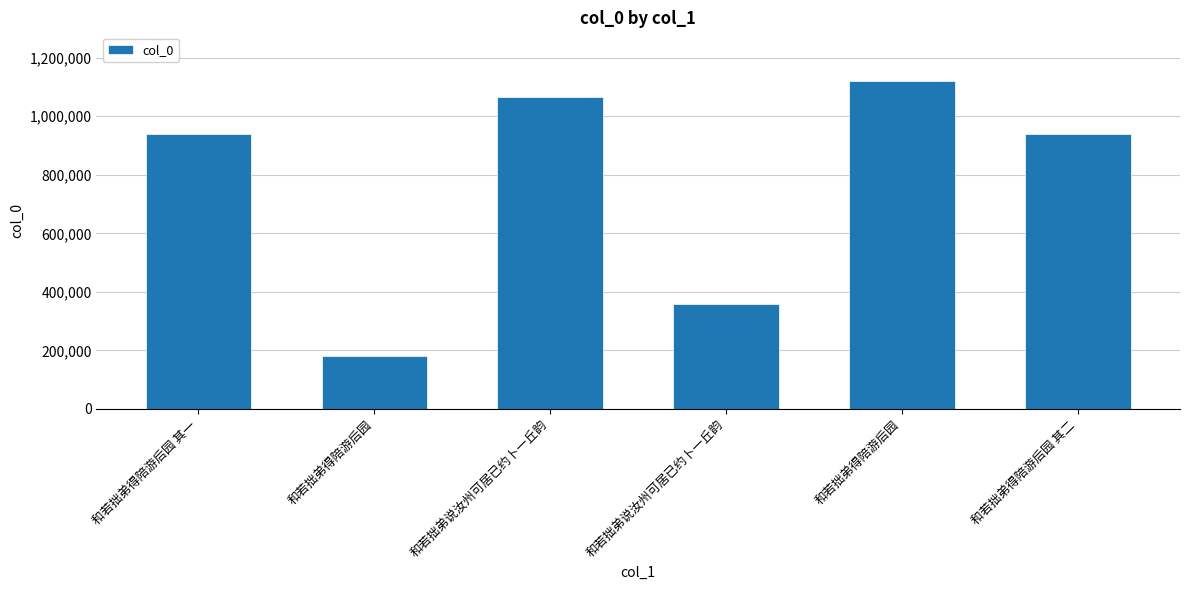

The chart shows a value of 282866 at 和若拙弟得陪游后园. True or false?

False